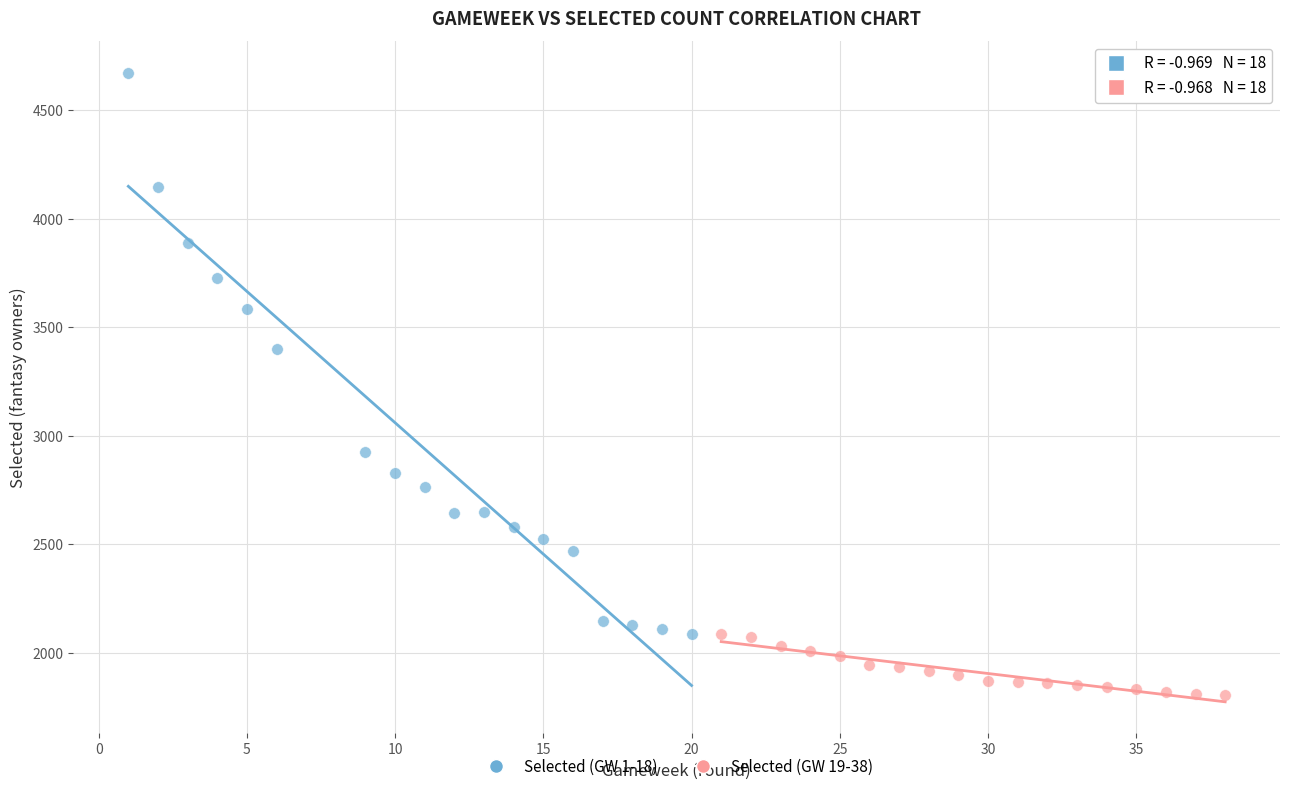

Which series reaches the maximum Y coordinate?

Selected (GW 1-18)